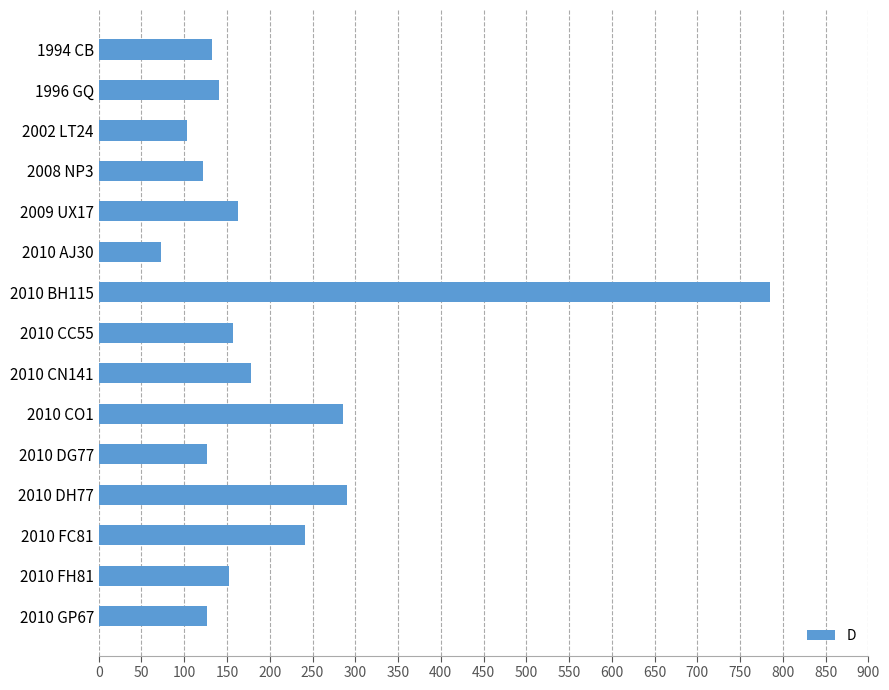

What is the maximum value shown in the chart?

784.9